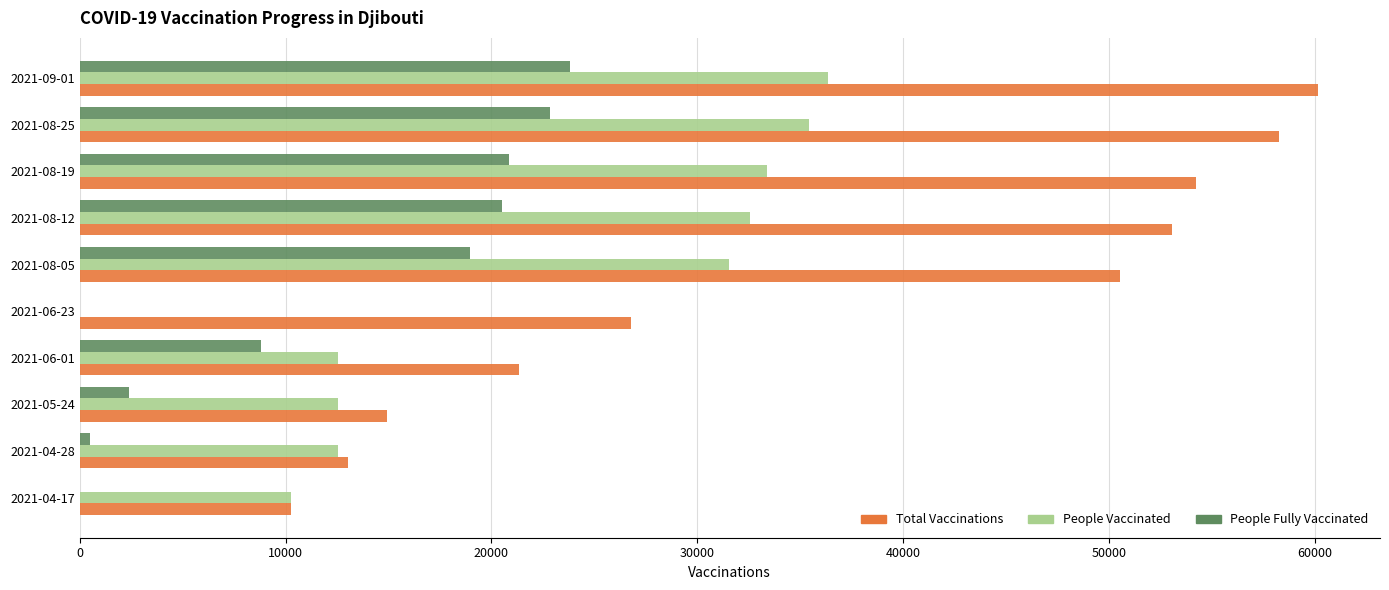

The value of People Fully Vaccinated at 2021-06-01 is 8810. True or false?

True